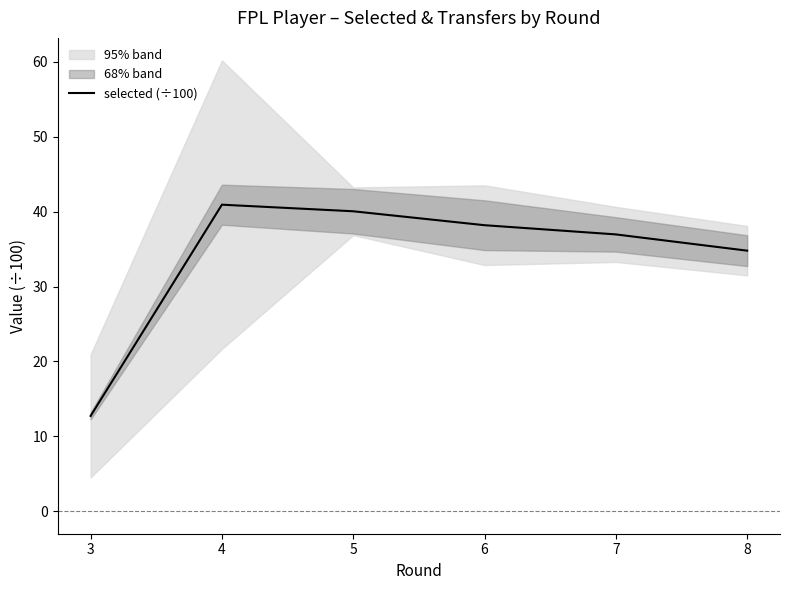

Rank the categories by value from highest to lowest.

4, 5, 6, 7, 8, 3